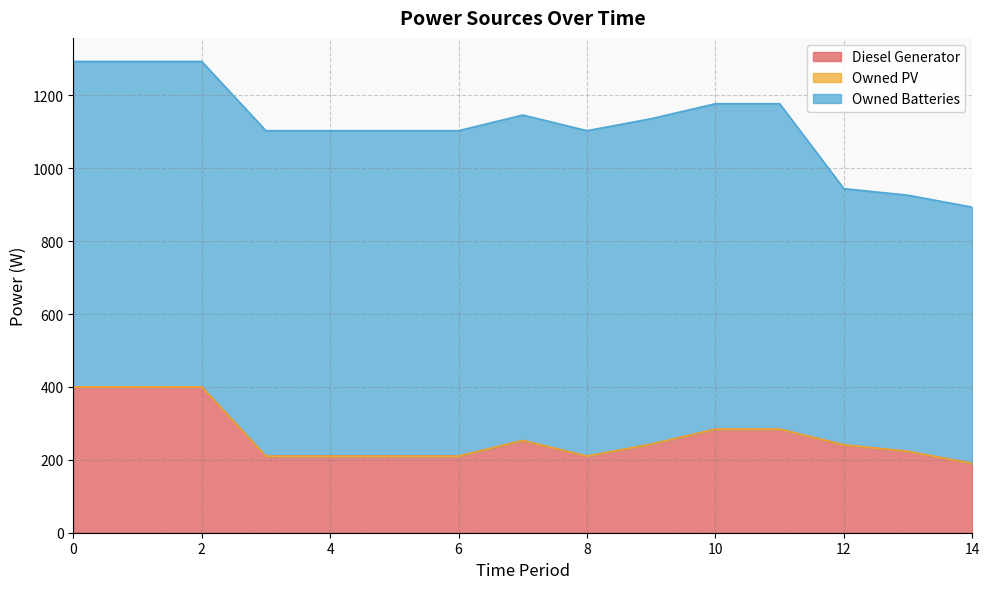

True or false: Owned PV and Owned Batteries cross at least once.

False